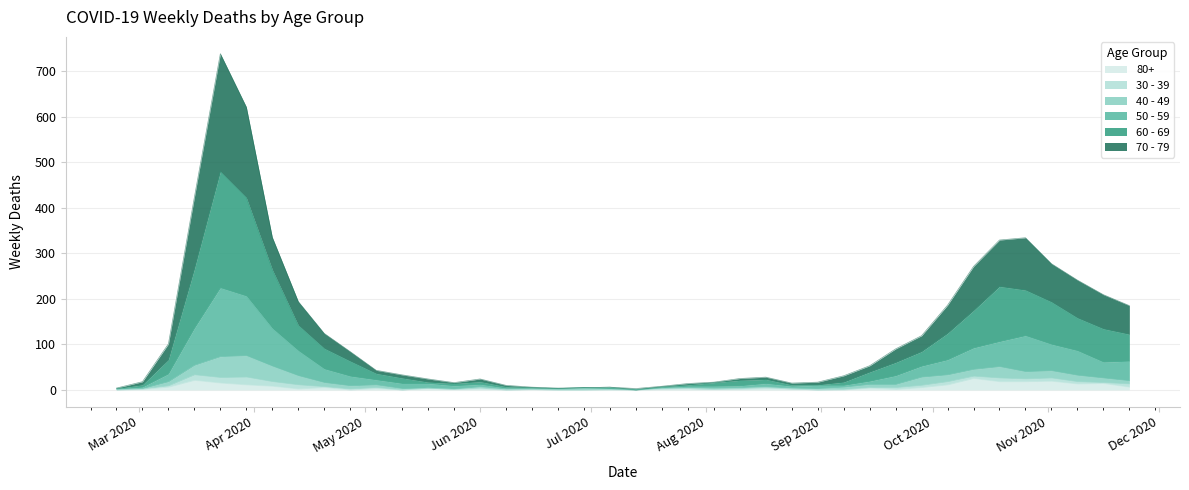

Which category has the highest value across all series?

2020-03-23